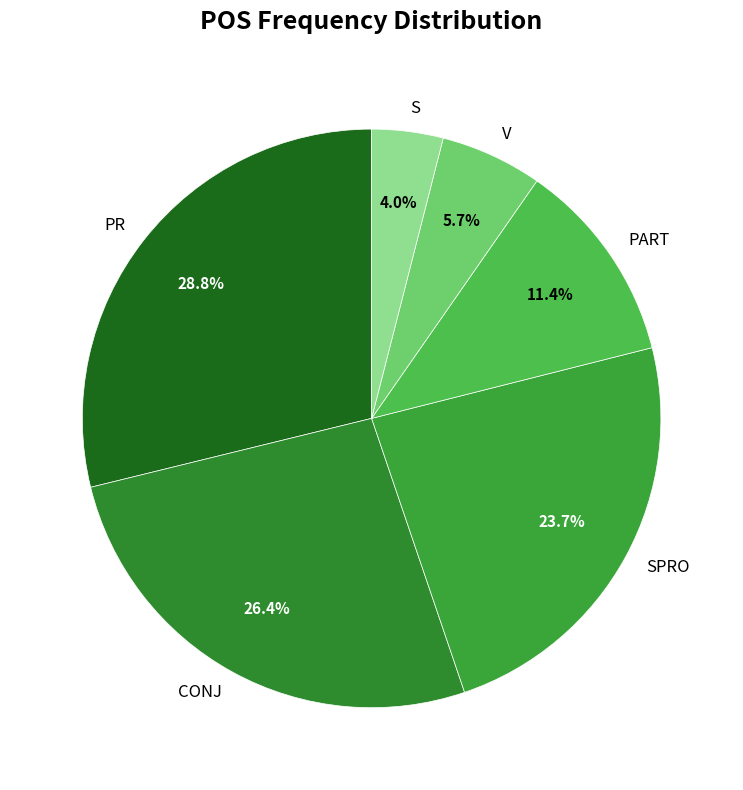

Combined, what portion of the pie is PART and SPRO?

35.1%